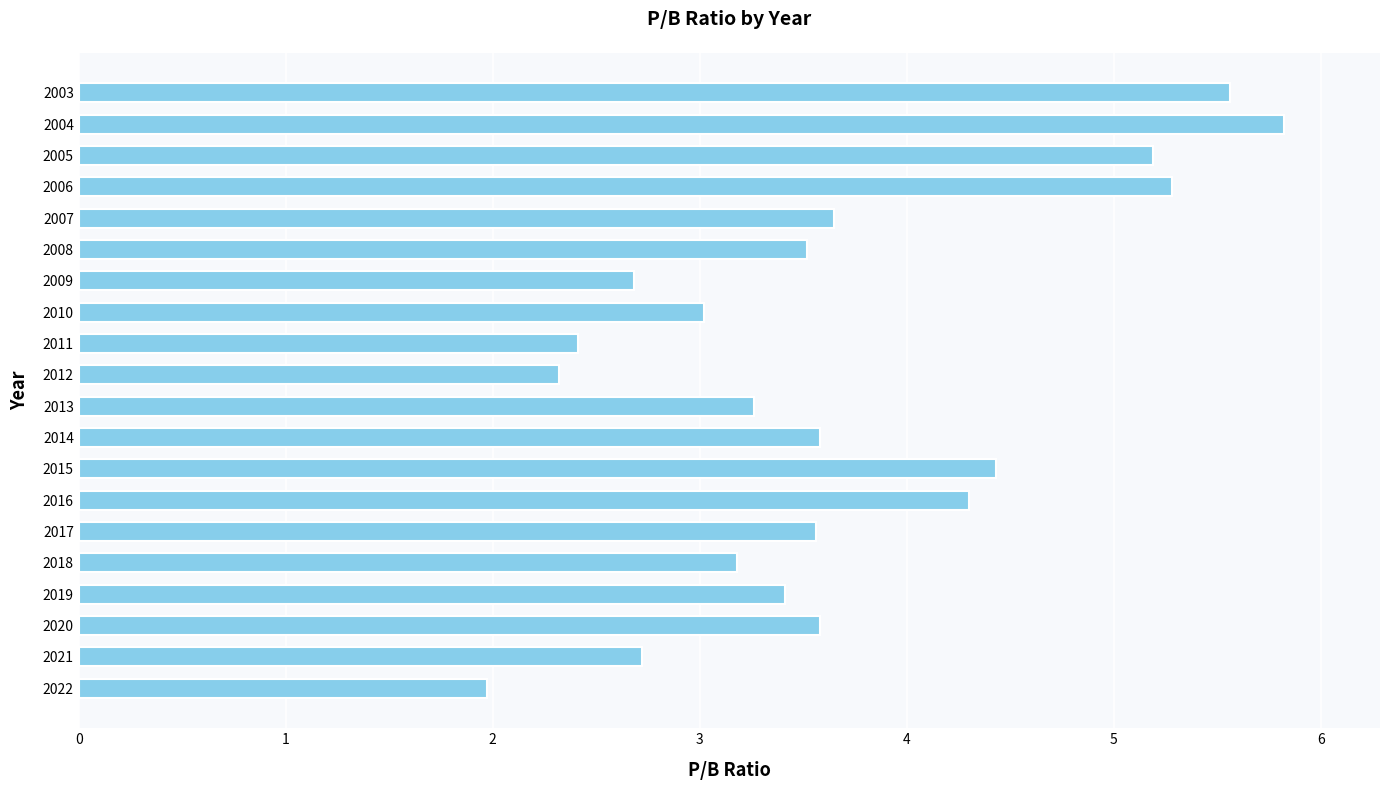

What is the change in value from 2018 to 2007?

+0.5